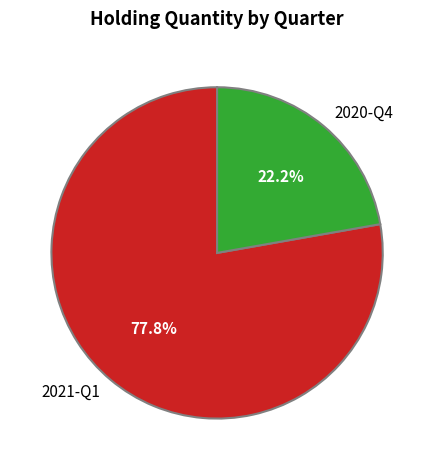

What is the ratio of the value at 2021-Q1 to the value at 2020-Q4?

3.5